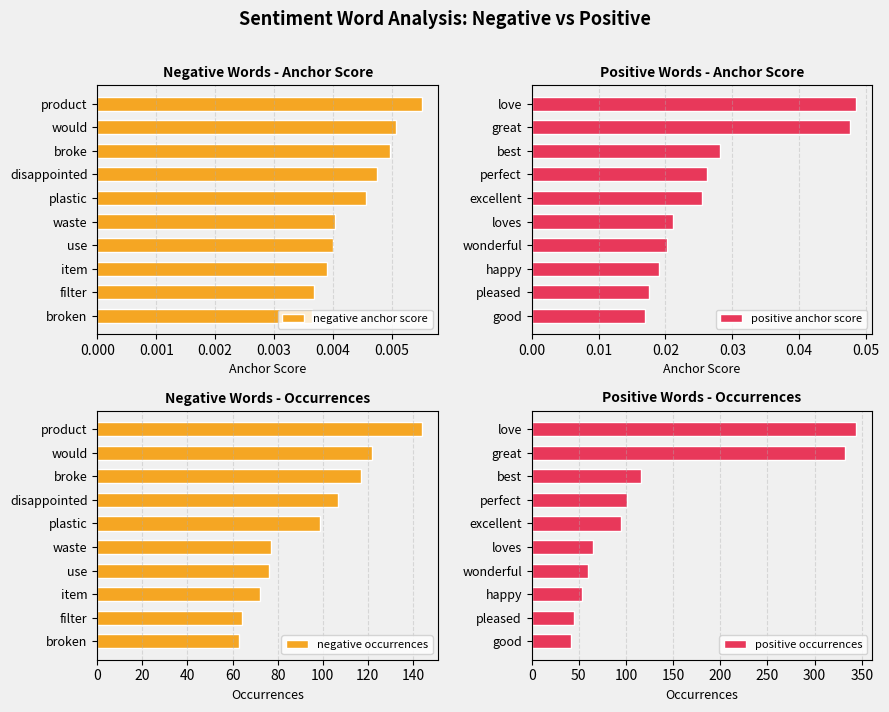

Reading left to right, what are all the values shown in this chart?

negative anchor score: 0.0	0.0	0.0	0.0	0.0	0.0	0.0	0.0	0.0	0.0
positive anchor score: 0.0	0.0	0.0	0.0	0.0	0.0	0.0	0.0	0.0	0.0
negative occurrences: 144.0	122.0	117.0	107.0	99.0	77.0	76.0	72.0	64.0	63.0
positive occurrences: 344.0	332.0	116.0	101.0	95.0	65.0	60.0	53.0	45.0	42.0